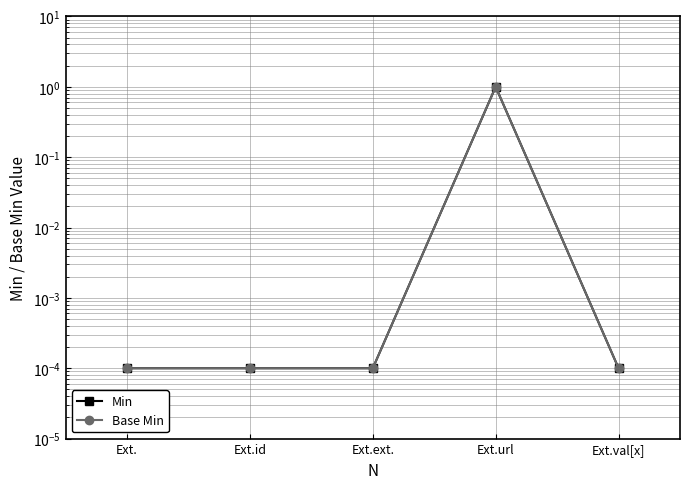

True or false: Base Min and Min cross at least once.

False